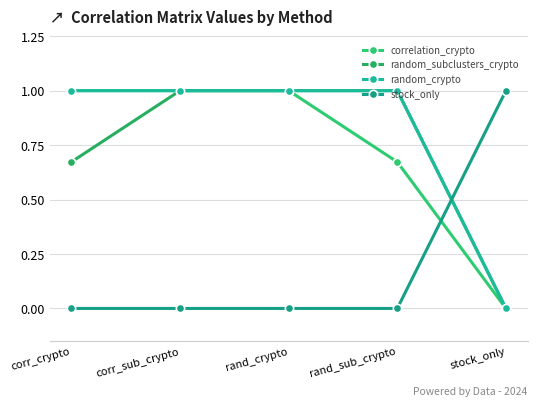

At how many categories does at least one series exceed 0?

5